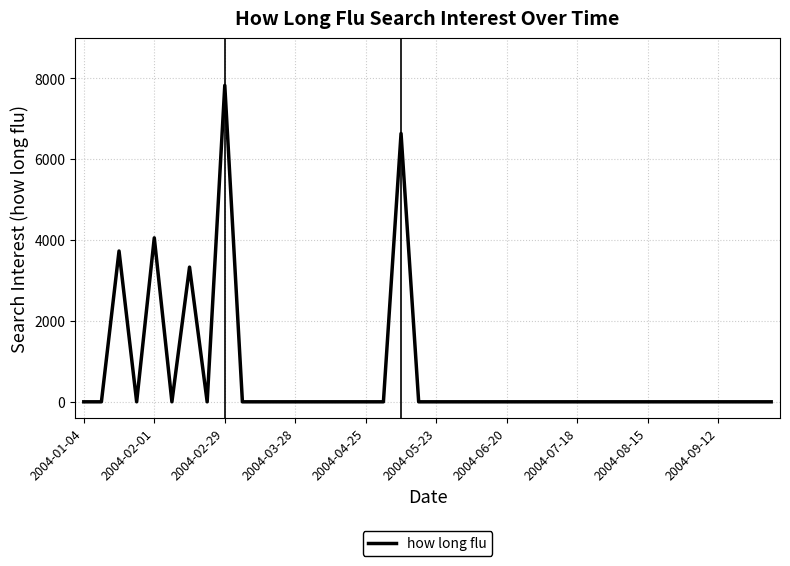

What is the maximum value shown in the chart?

7820.2